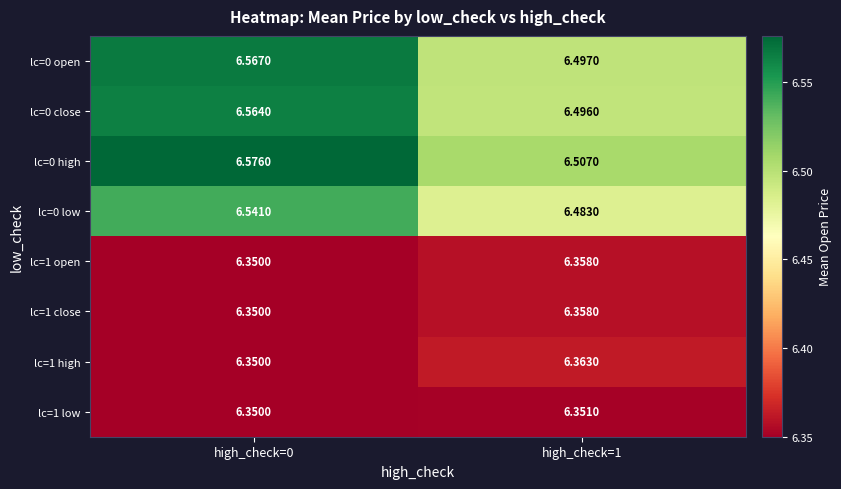

Is the value of lc=1 open at high_check=1 greater than the value of lc=0 close at high_check=1?

No